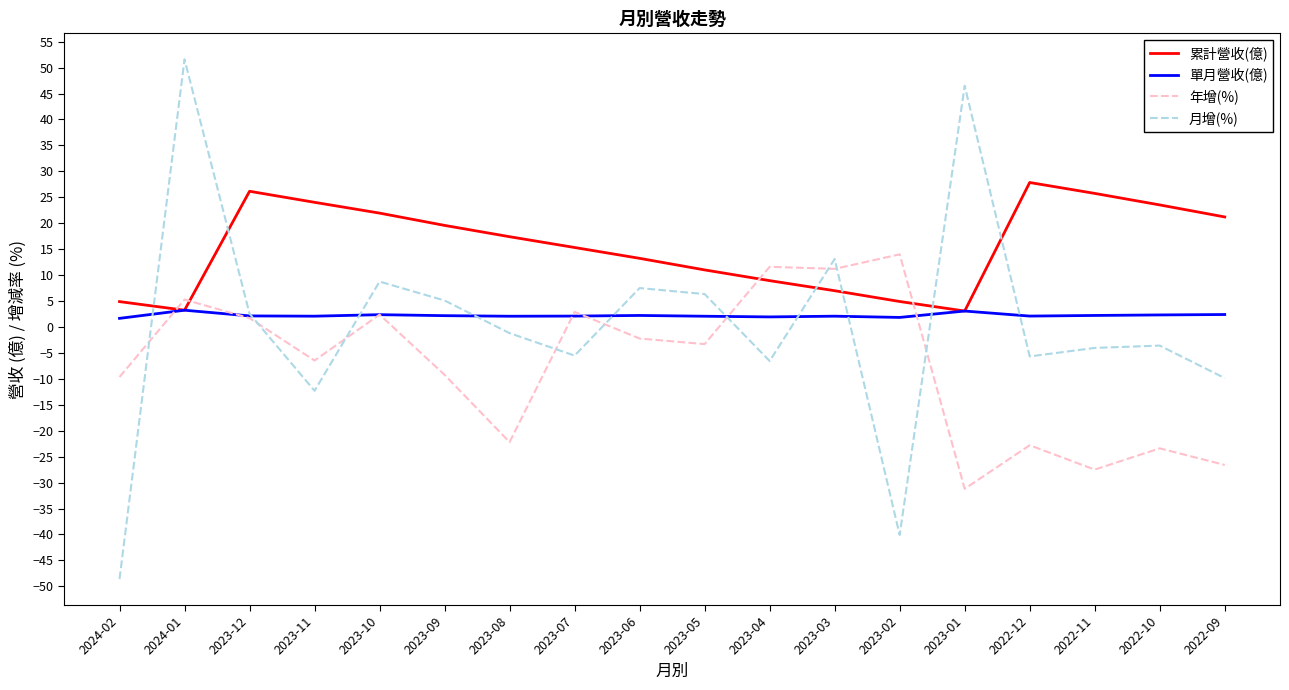

The 單月營收(億) series shows 2.2 at 2023-09. True or false?

True